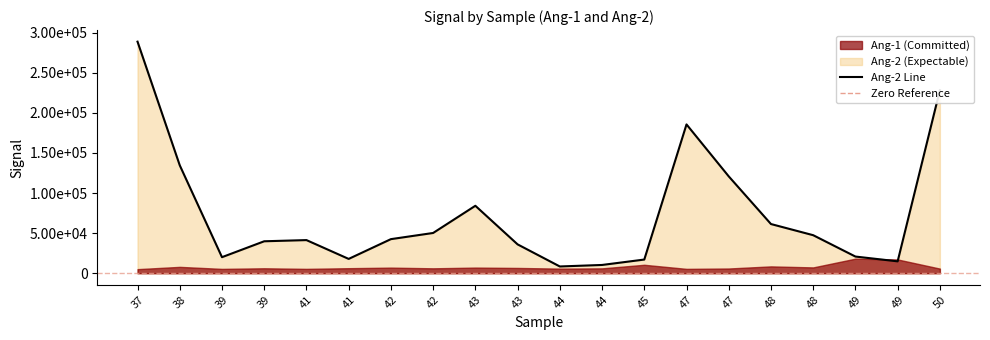

List the labels in order of value, largest first.

37, 50, 47, 38, 47, 43, 48, 42, 48, 42, 41, 39, 43, 49, 39, 41, 45, 49, 44, 44